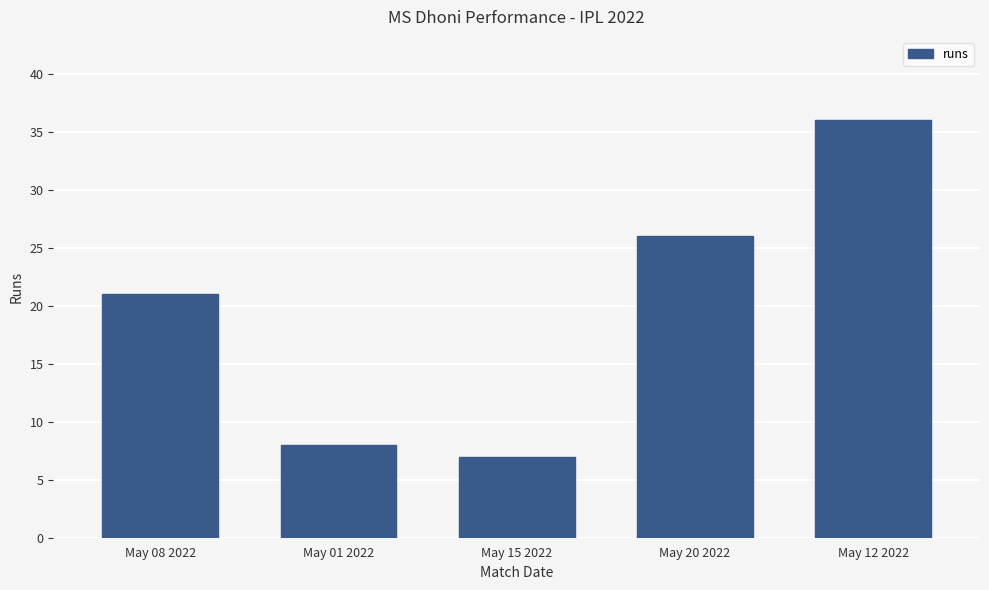

What value does the data have at May 12 2022?

36